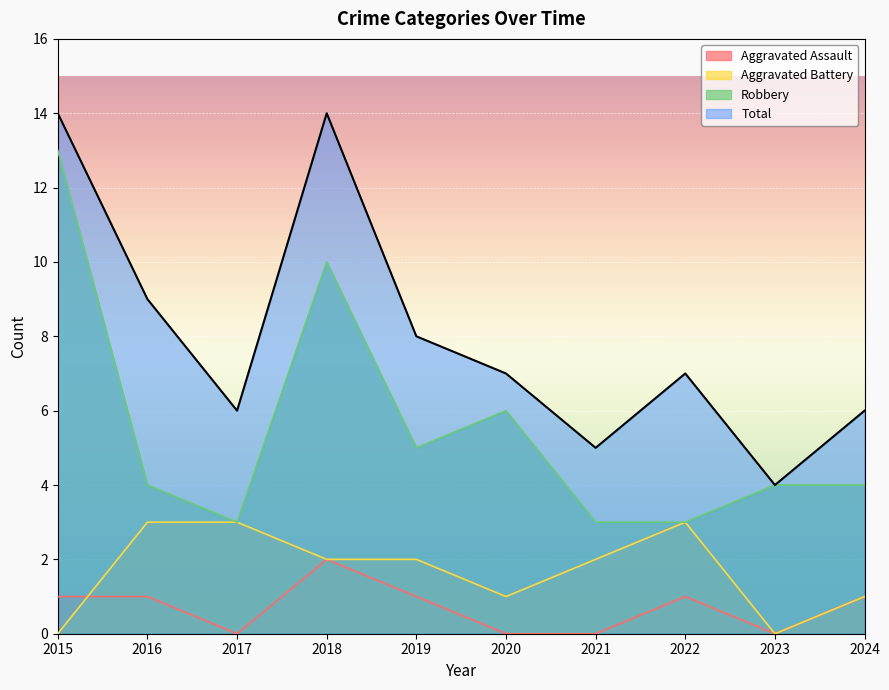

Which series changed the most between 2019 and 2022?

Robbery